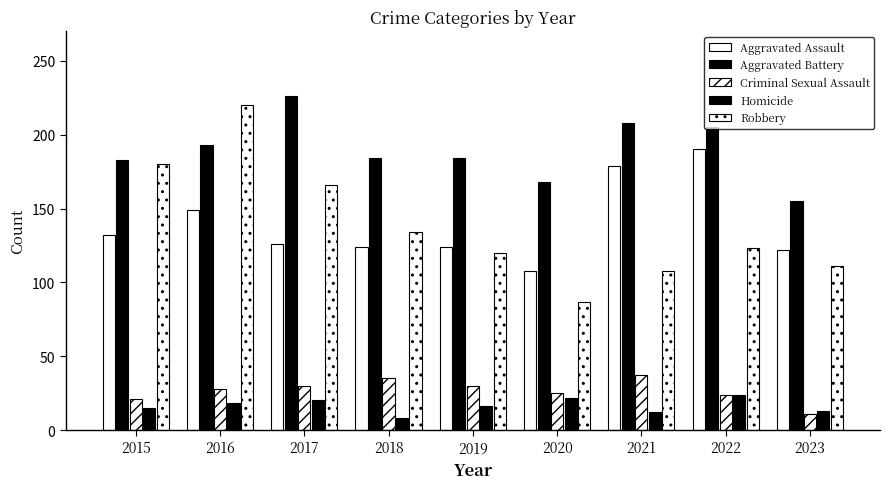

How many groups of bars are there?

9